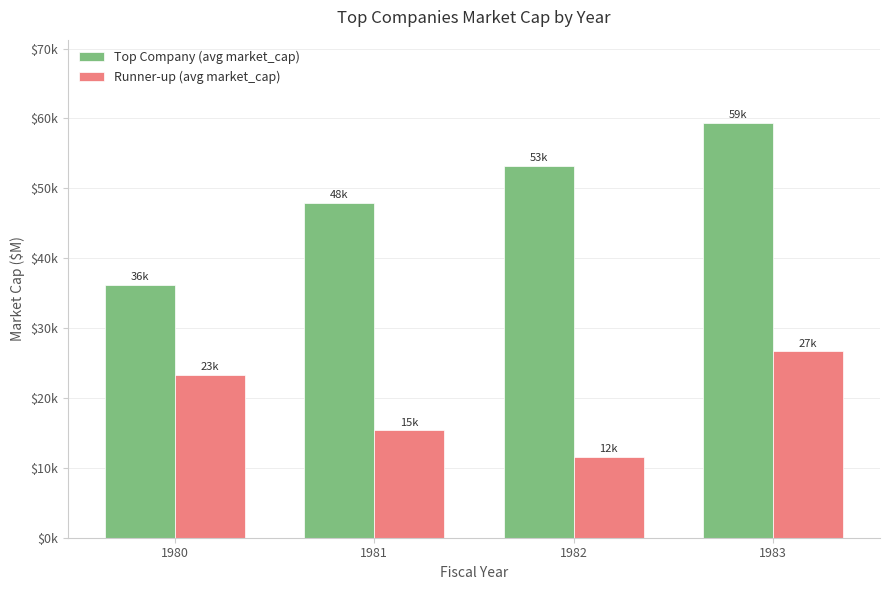

Reading left to right, transcribe all the data shown in this chart.

Top Company (avg market_cap): 36137.2	47887.6	53225.2	59392.5
Runner-up (avg market_cap): 23352.4	15354.1	11614.3	26652.7